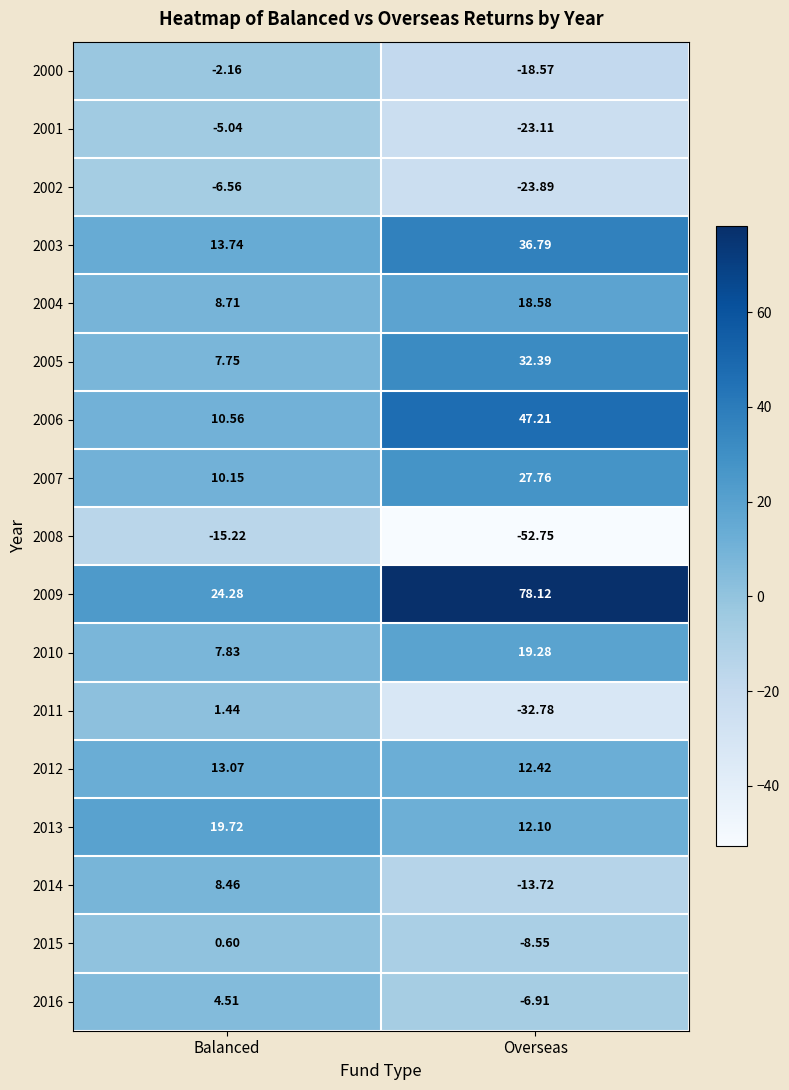

How many values in the 2016 series are below 4?

1